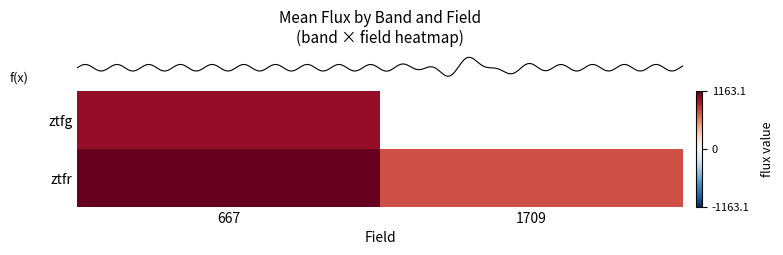

True or false: row_0 has a value of 625.1 at 667.

False